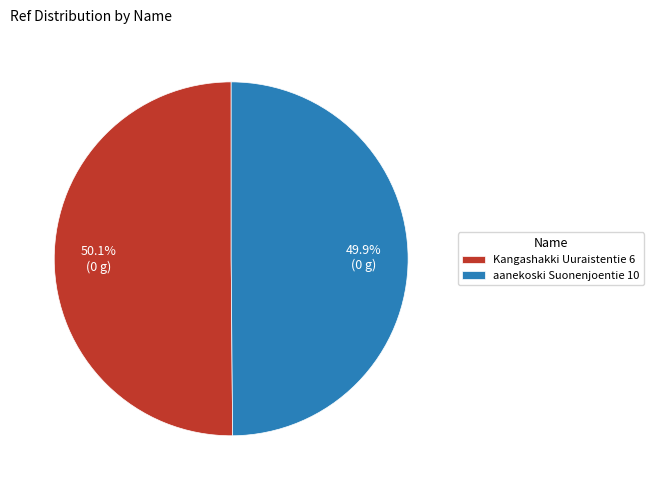

Does any single category account for the majority?

Yes